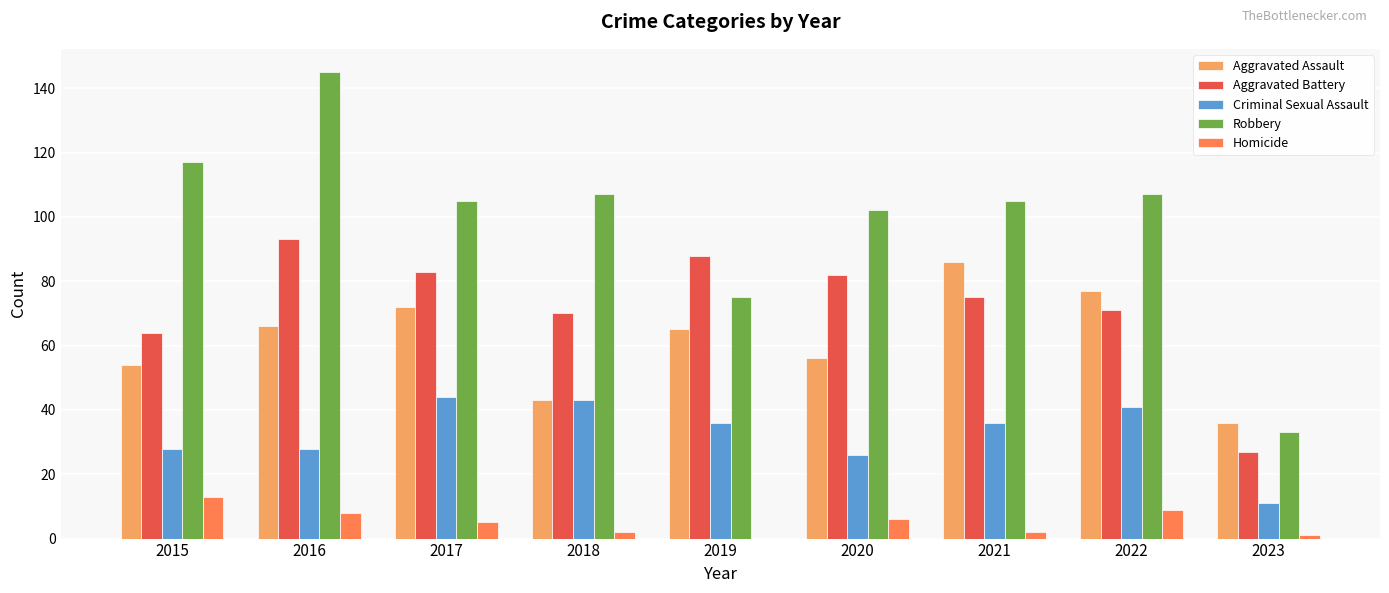

Reading left to right, extract all data points from this chart.

Aggravated Assault: 2015=54	2016=66	2017=72	2018=43	2019=65	2020=56	2021=86	2022=77	2023=36
Aggravated Battery: 2015=64	2016=93	2017=83	2018=70	2019=88	2020=82	2021=75	2022=71	2023=27
Criminal Sexual Assault: 2015=28	2016=28	2017=44	2018=43	2019=36	2020=26	2021=36	2022=41	2023=11
Robbery: 2015=117	2016=145	2017=105	2018=107	2019=75	2020=102	2021=105	2022=107	2023=33
Homicide: 2015=13	2016=8	2017=5	2018=2	2019=0	2020=6	2021=2	2022=9	2023=1